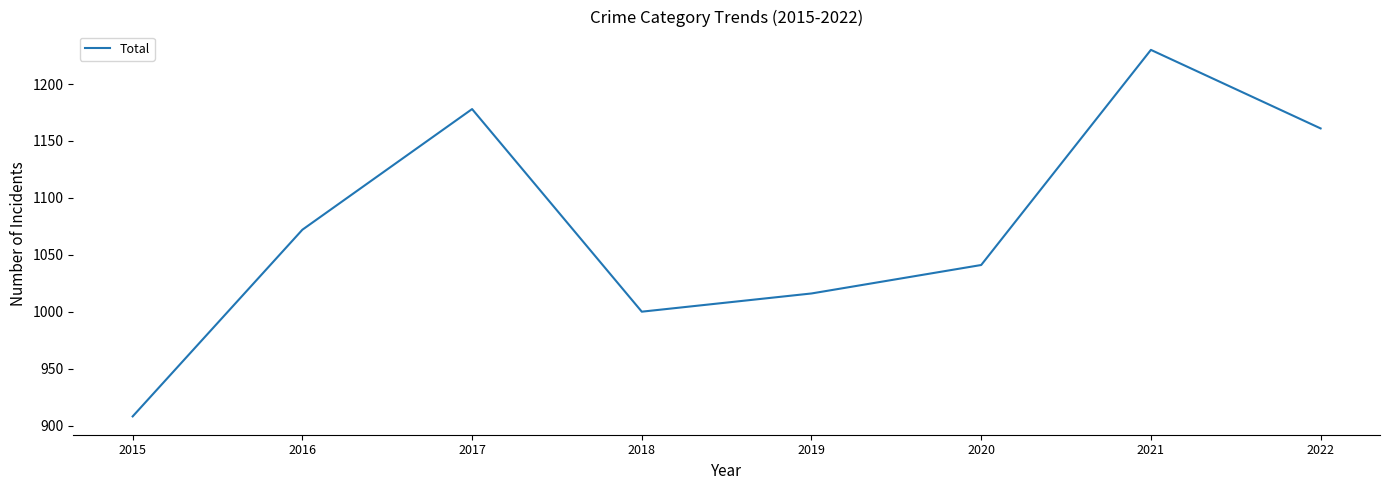

Reading left to right, transcribe all the data shown in this chart.

908	1072	1178	1000	1016	1041	1230	1161